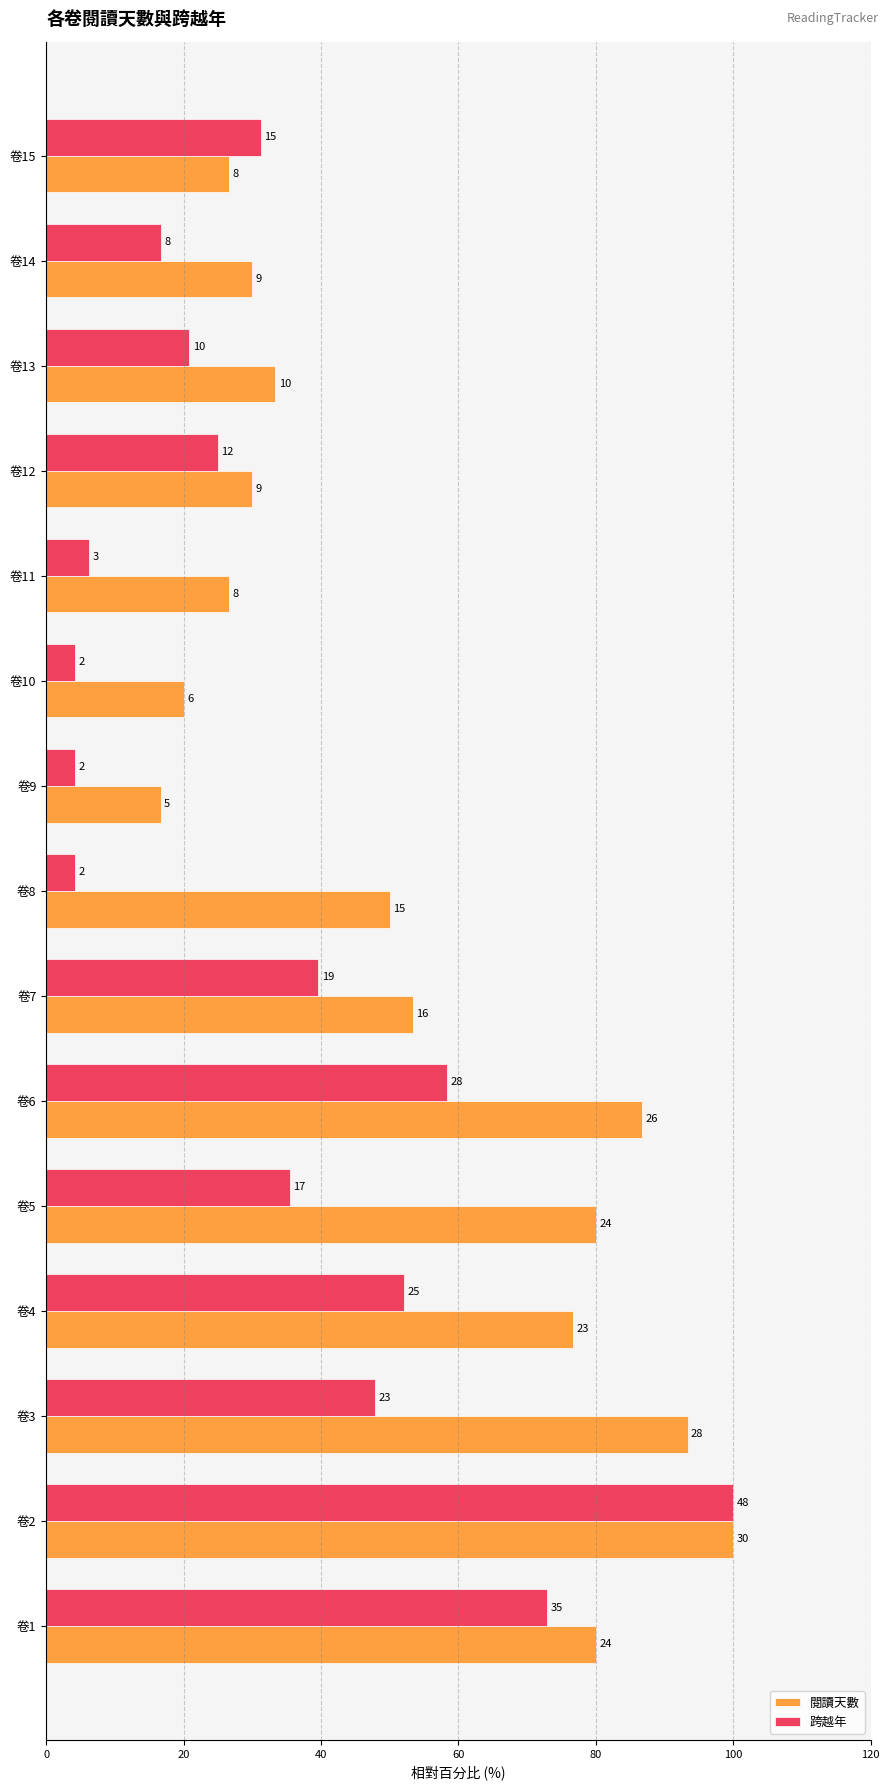

What are all the series names shown in the legend?

閱讀天數, 跨越年